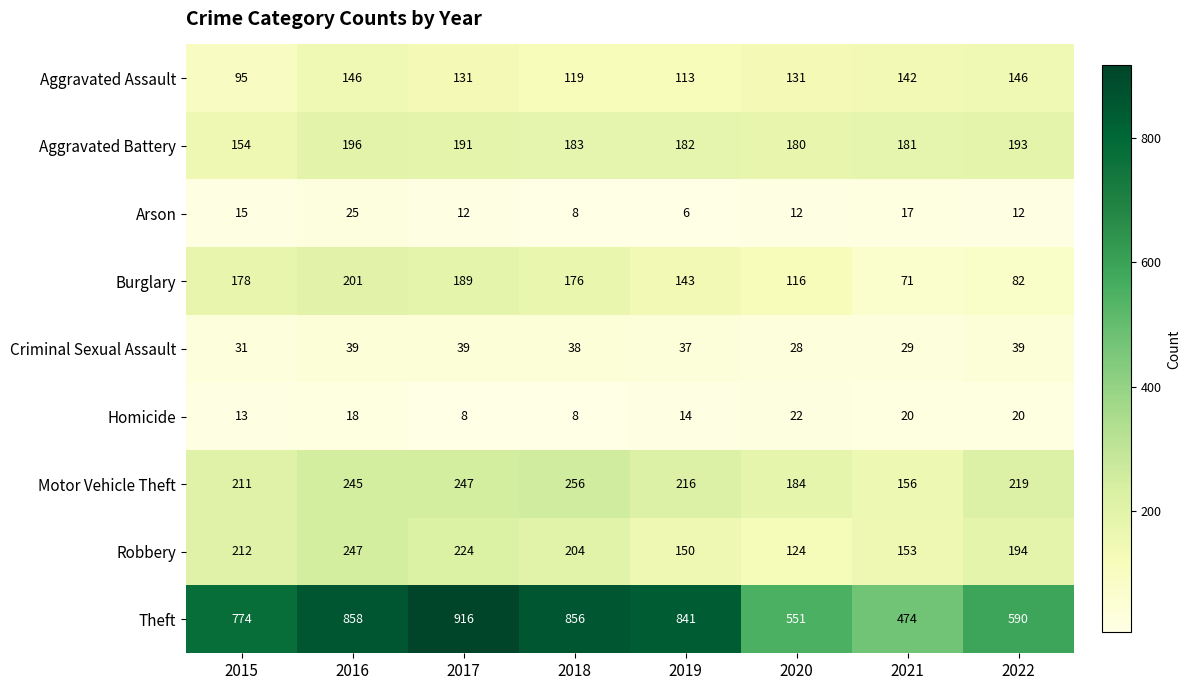

Which series has the largest range (max minus min)?

Theft